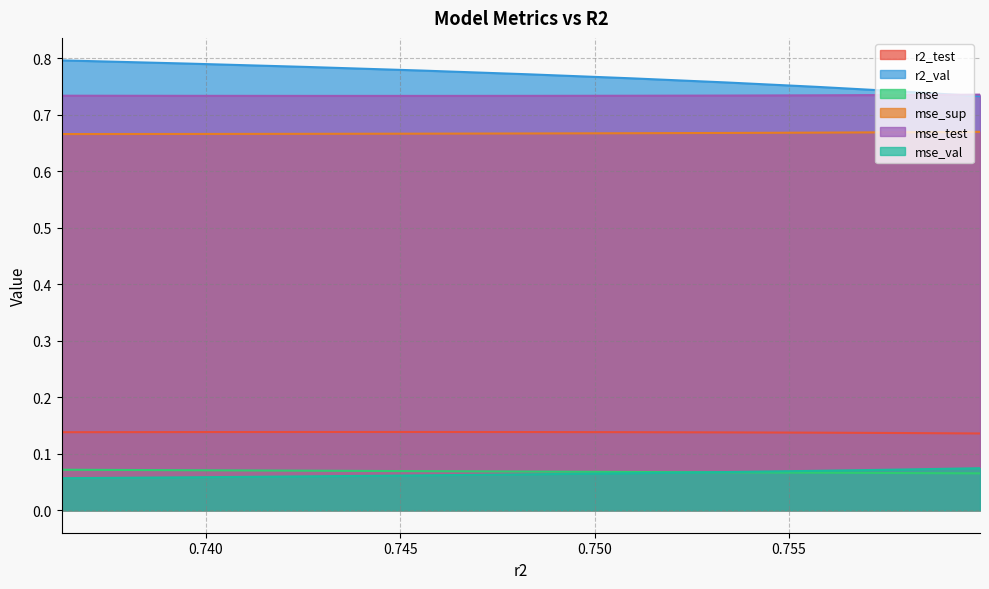

What is the total value across all series at 0.7455471744851164?

2.4